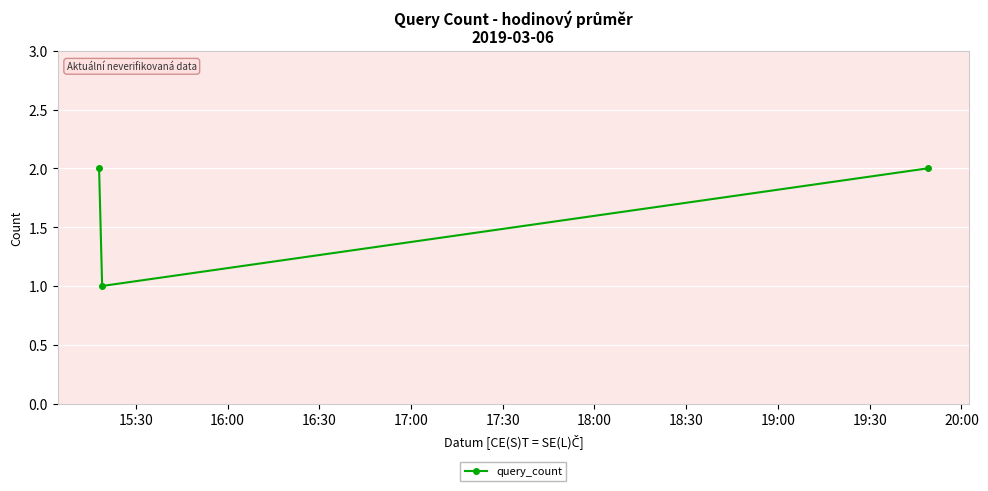

Reading left to right, transcribe all the data shown in this chart.

2	1	2